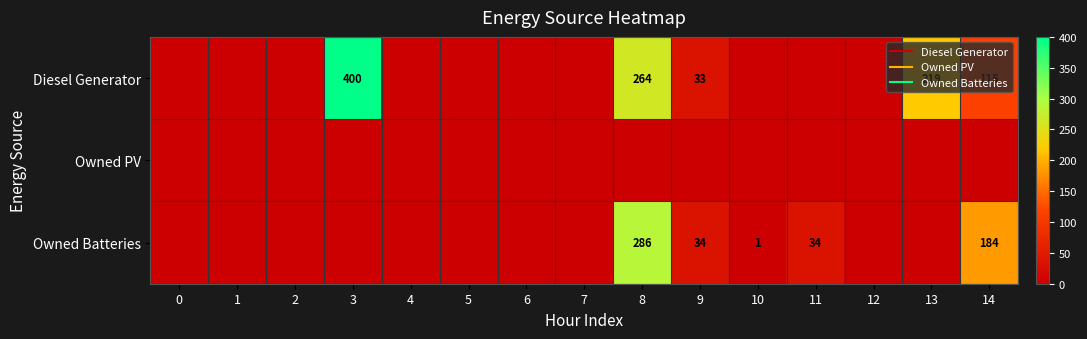

At which label is Owned Batteries closest to 143?

14